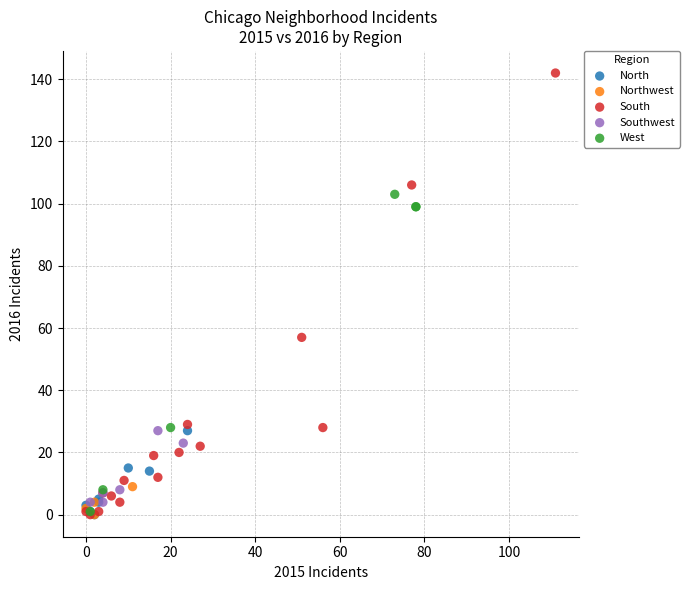

Which series reaches the maximum Y coordinate?

South